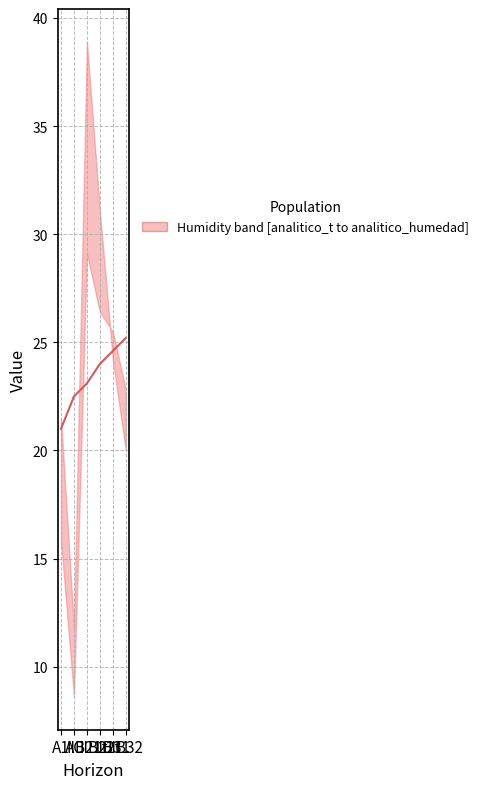

What position from the right is AC?

5